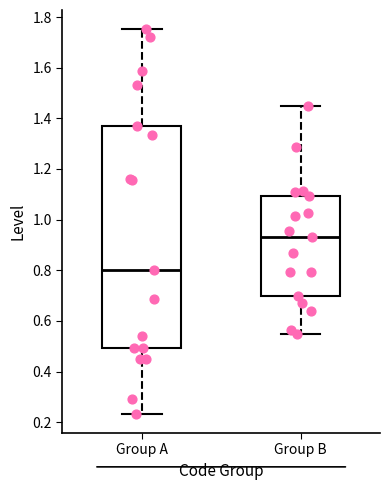

Where does the lower whisker of the box for Group B end on the y-axis? The values are not printed on the chart, so give them approximately, as read against the axis.

0.54